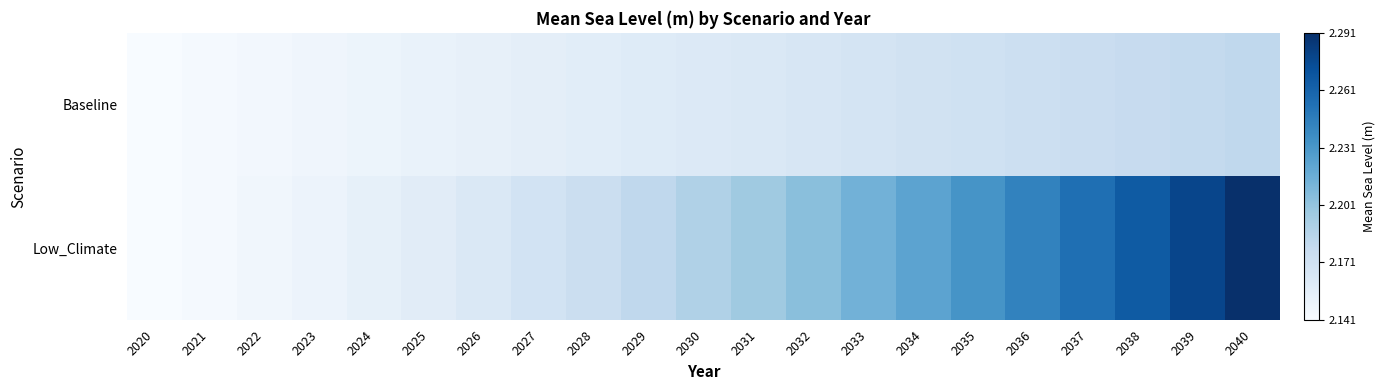

Count the number of data series in this chart.

2